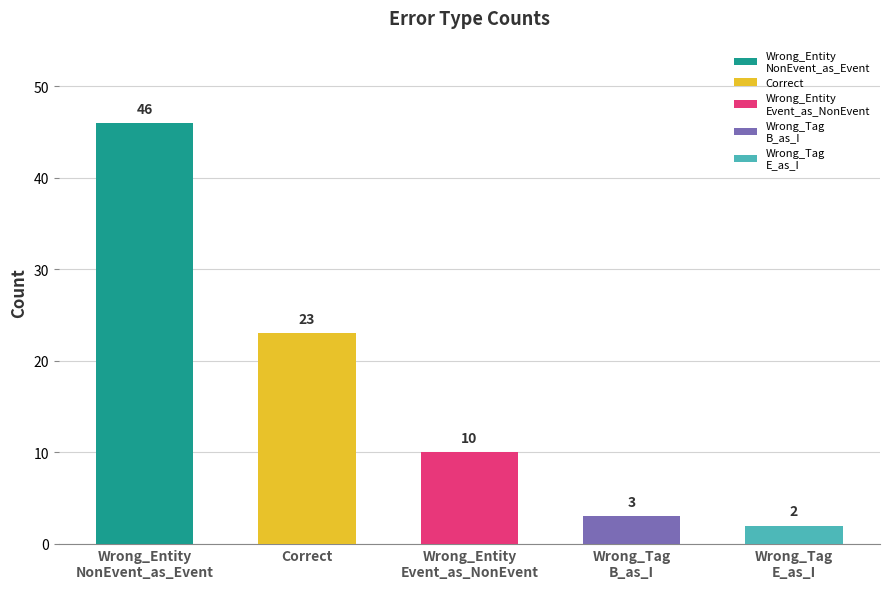

What is the greatest value displayed?

46